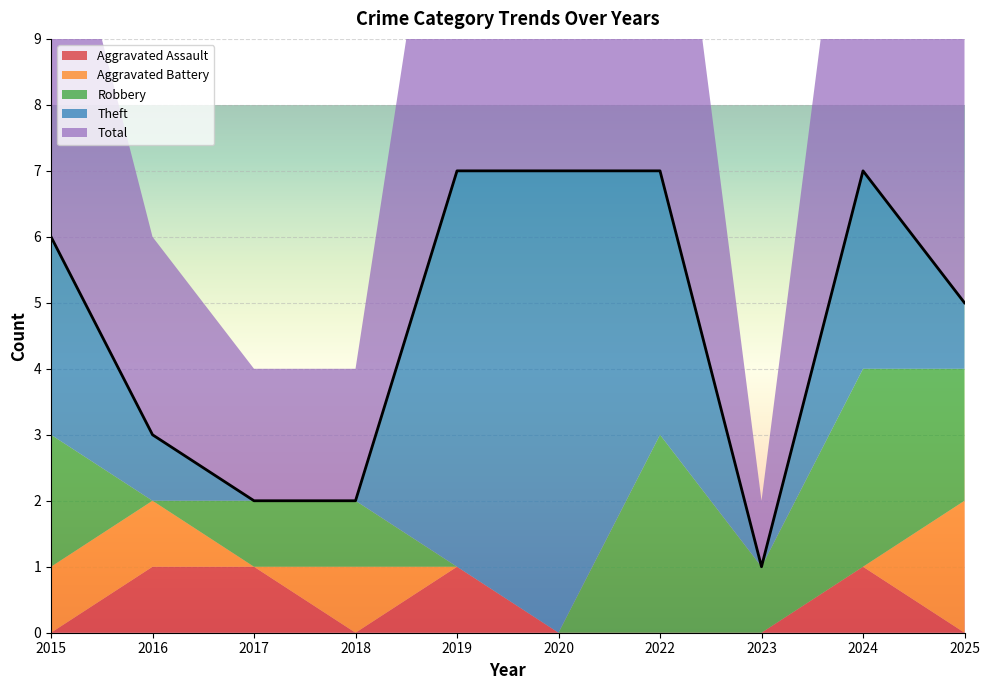

Where is the first local maximum for Robbery?

2022